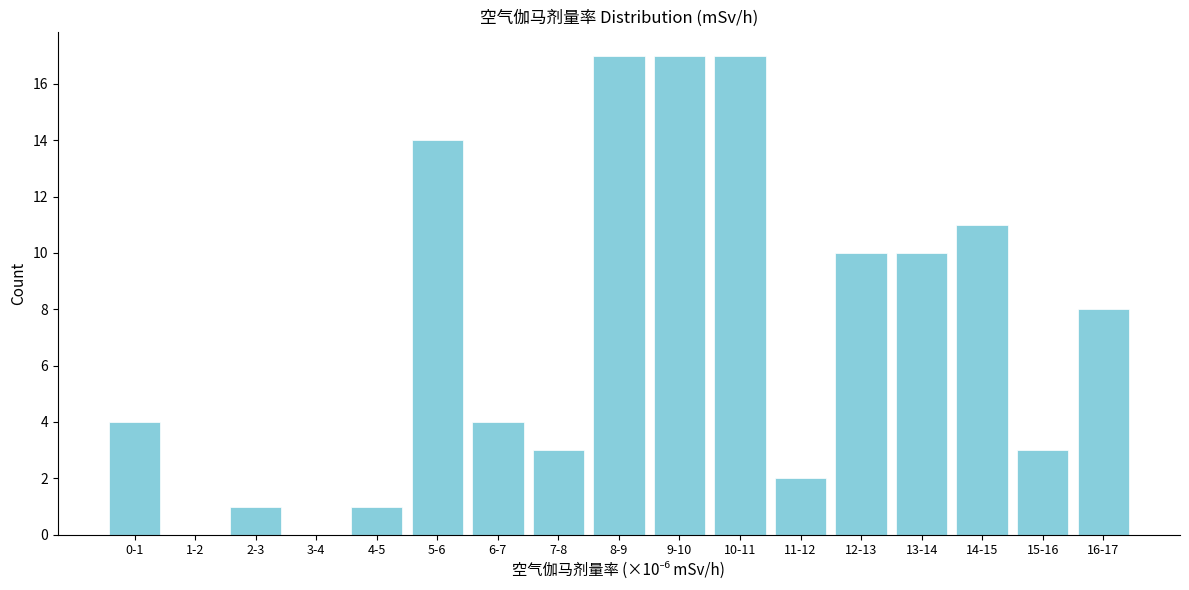

Reading left to right, transcribe all the data shown in this chart.

0-1=4	1-2=0	2-3=1	3-4=0	4-5=1	5-6=14	6-7=4	7-8=3	8-9=17	9-10=17	10-11=17	11-12=2	12-13=10	13-14=10	14-15=11	15-16=3	16-17=8